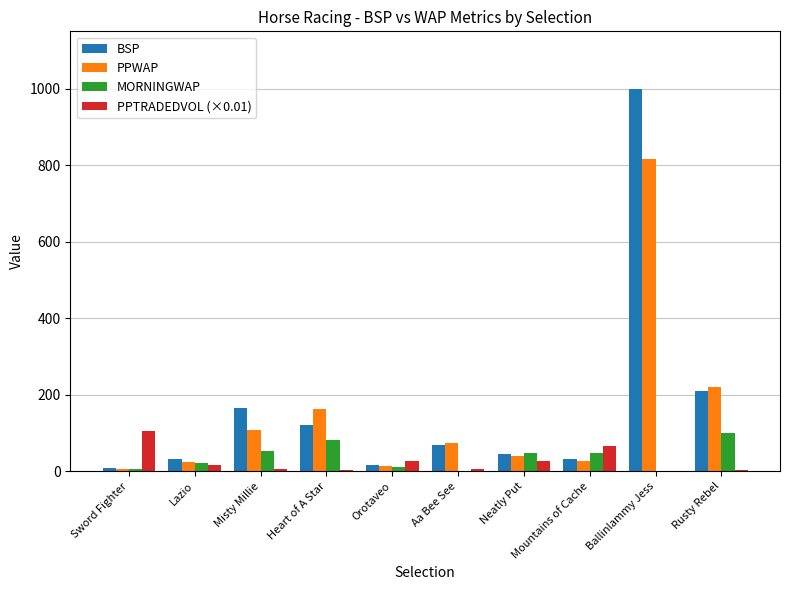

The value of PPTRADEDVOL (×0.01) at Mountains of Cache is 66.0. True or false?

True